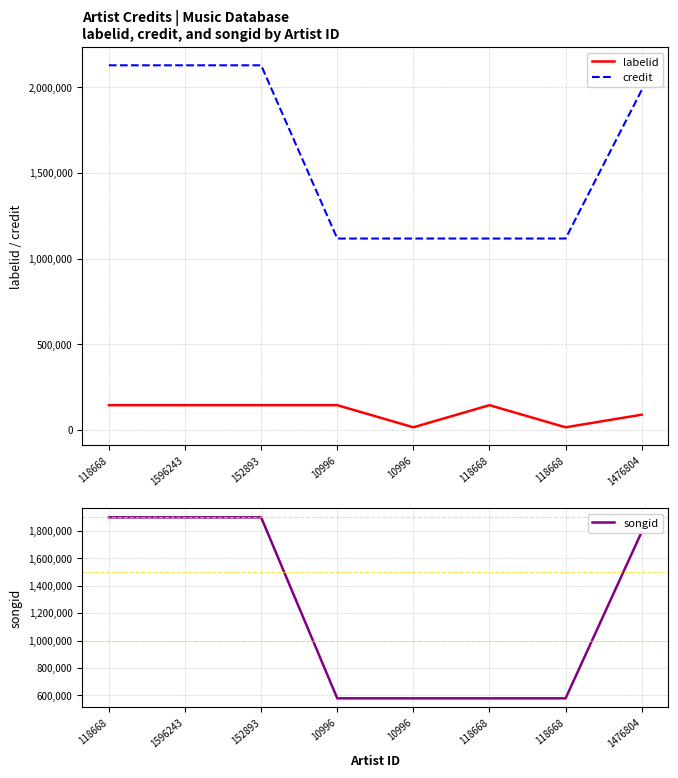

Reading left to right, extract all data points from this chart.

labelid: 118668=144944	1596243=144944	152893=144944	10996=144942	10996=15857	118668=144942	118668=15857	1476804=89443
credit: 118668=2127522	1596243=2127522	152893=2127522	10996=1117046	10996=1117046	118668=1117046	118668=1117046	1476804=1983007
songid: 118668=1899161	1596243=1899161	152893=1899161	10996=578025	10996=578025	118668=578025	118668=578025	1476804=1792887